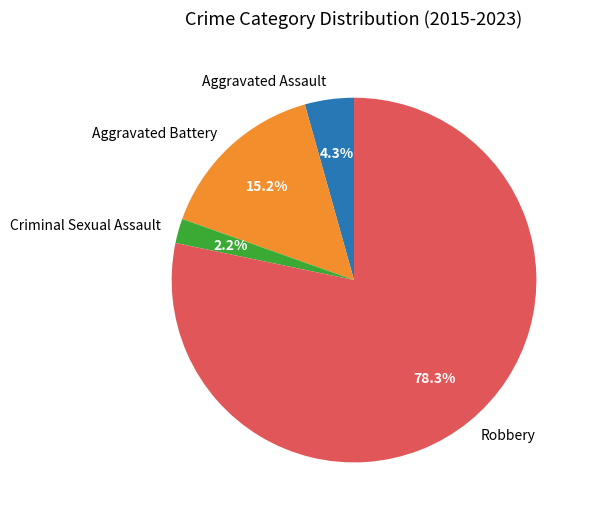

Which category has the biggest portion of the pie?

Robbery